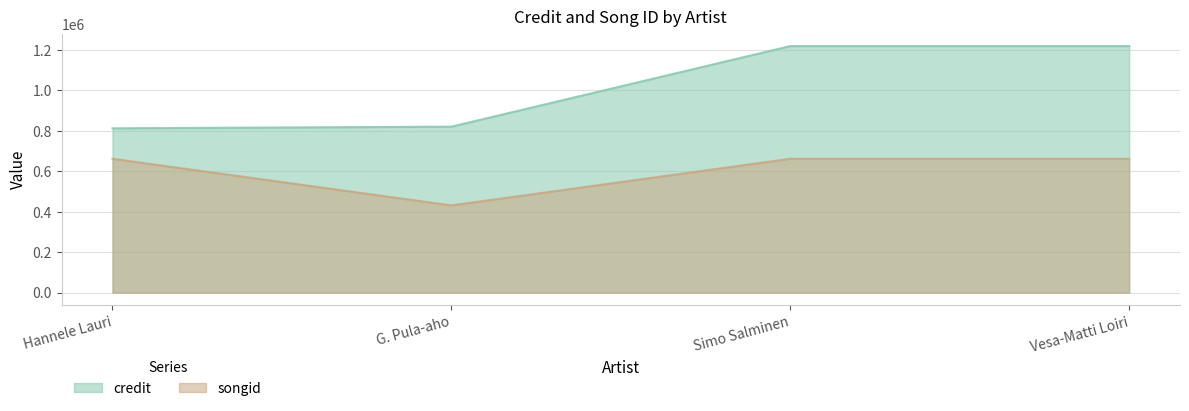

What position from the right is G. Pula-aho?

3